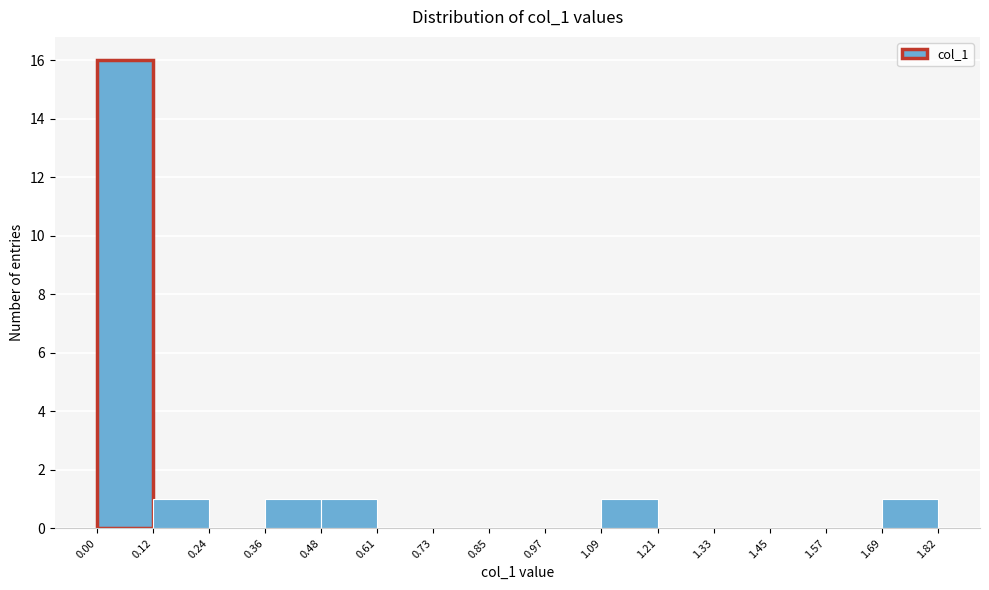

Reading left to right, transcribe this chart: for each bar, give the range it covers on the x-axis and its height. The values are not printed on the chart, so give them approximately, as read against the axis.

0.00 to 0.12: 16
0.12 to 0.24: 1
0.24 to 0.36: 0
0.36 to 0.48: 1
0.48 to 0.61: 1
0.61 to 0.73: 0
0.73 to 0.85: 0
0.85 to 0.97: 0
0.97 to 1.09: 0
1.09 to 1.21: 1
1.21 to 1.33: 0
1.33 to 1.45: 0
1.45 to 1.57: 0
1.57 to 1.69: 0
1.69 to 1.82: 1